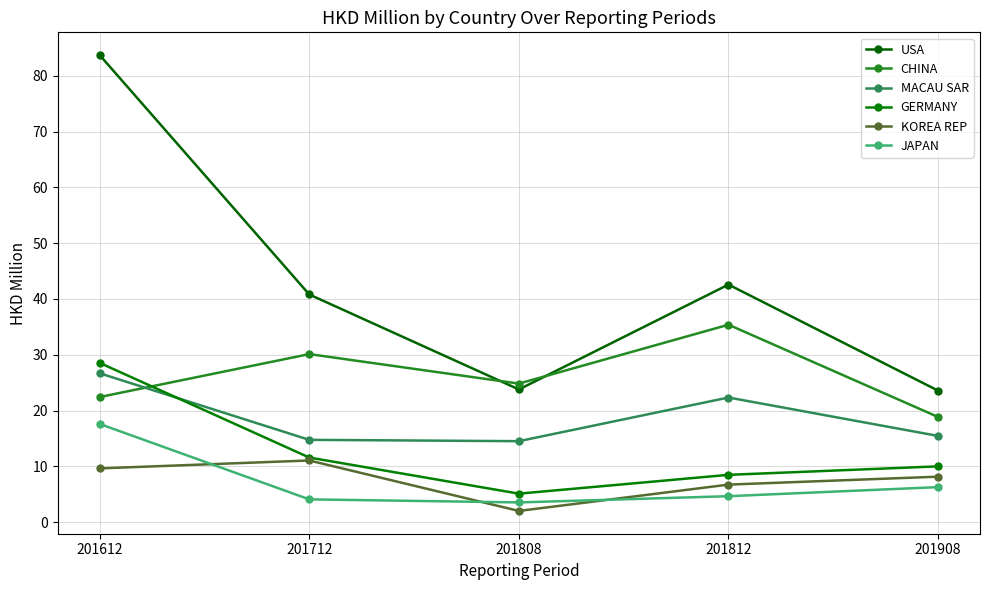

Between which two adjacent categories do GERMANY and CHINA first intersect?

201612 and 201712